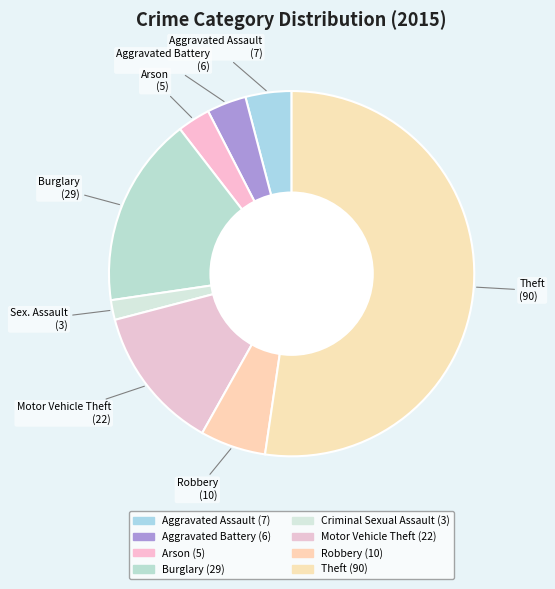

How many segments does this pie chart have?

8